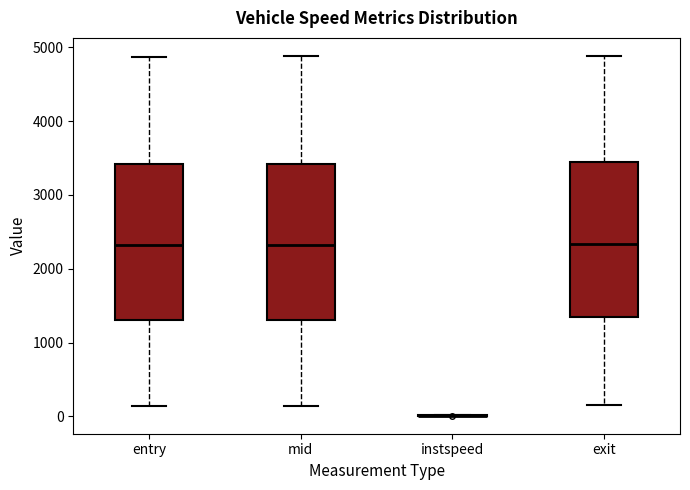

Reading left to right, transcribe this box plot: for each box, give where its median line is, the range the box spans, and where its two whiskers end, as read against the y-axis. The values are not printed on the chart, so give them approximately, as read against the axis.

entry: median 2300, box 1300 to 3400, whiskers 100 to 4900
mid: median 2300, box 1300 to 3400, whiskers 100 to 4900
instspeed: box collapsed to a line at 0, whiskers 0 to 0
exit: median 2300, box 1300 to 3500, whiskers 200 to 4900